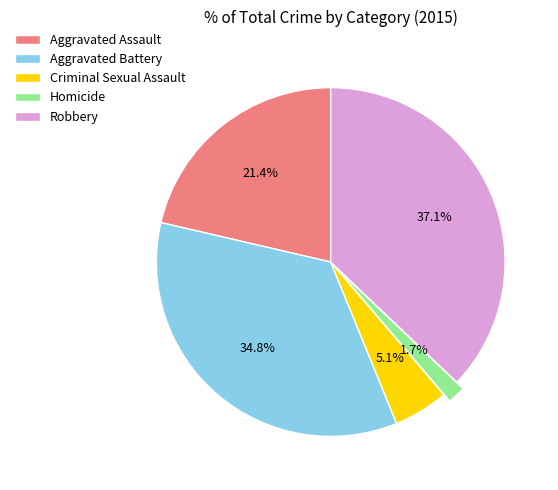

What is the total percentage of Criminal Sexual Assault and Aggravated Battery?

39.9%